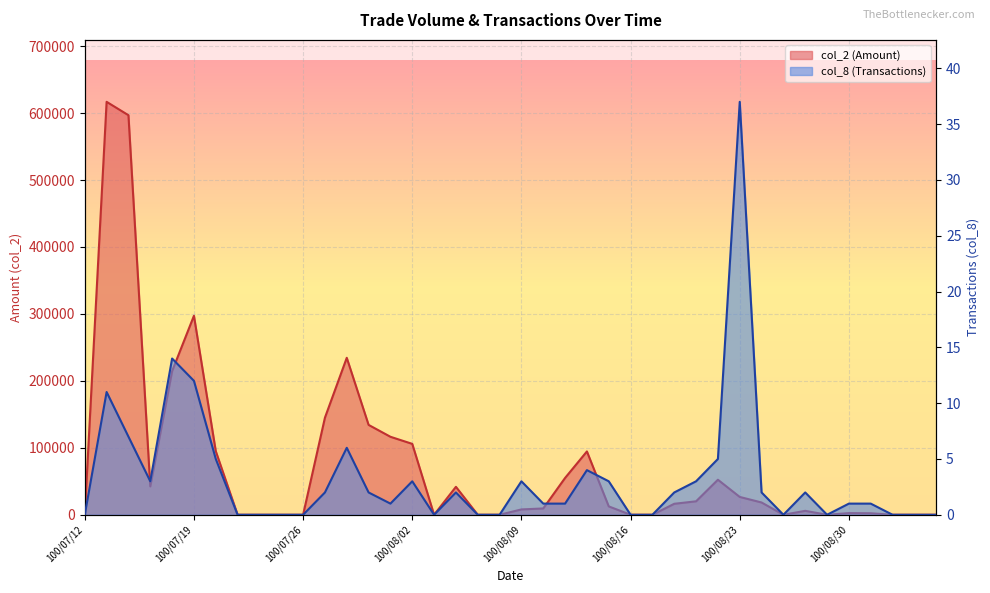

True or false: col_8 (Transactions) and col_2 (Amount) cross at least once.

False